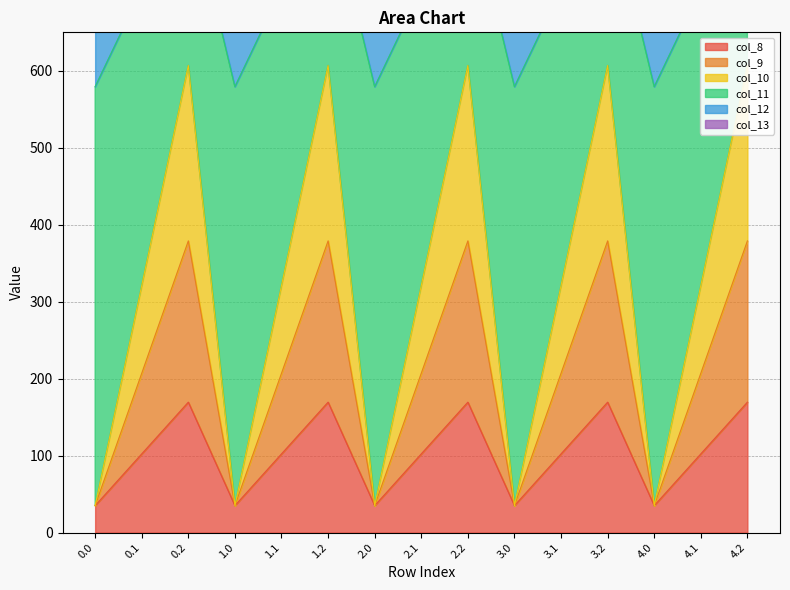

Is it true that col_9 equals 57.0 at 3.0?

False